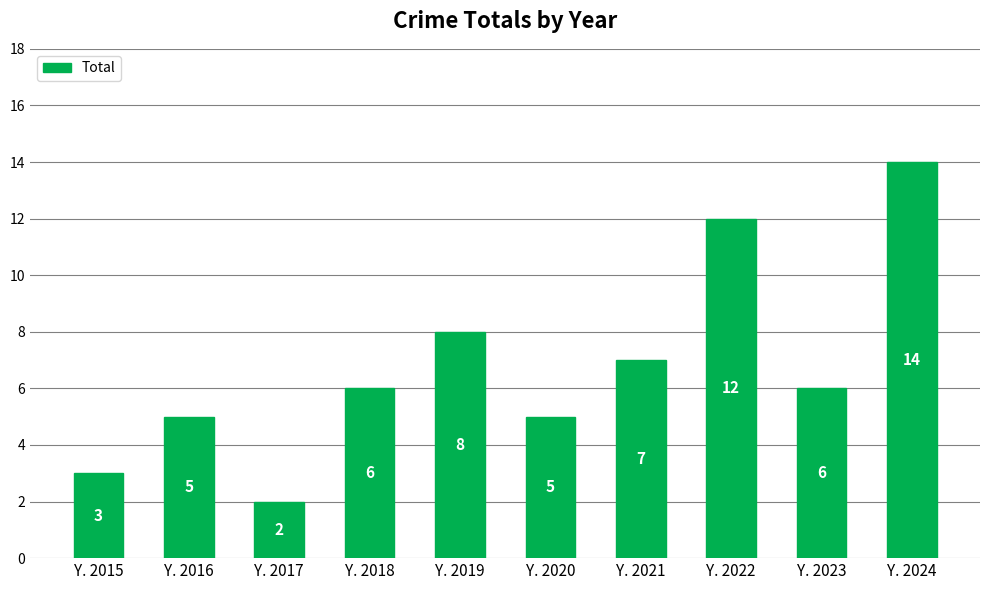

Reading left to right, what are all the values shown in this chart?

3	5	2	6	8	5	7	12	6	14